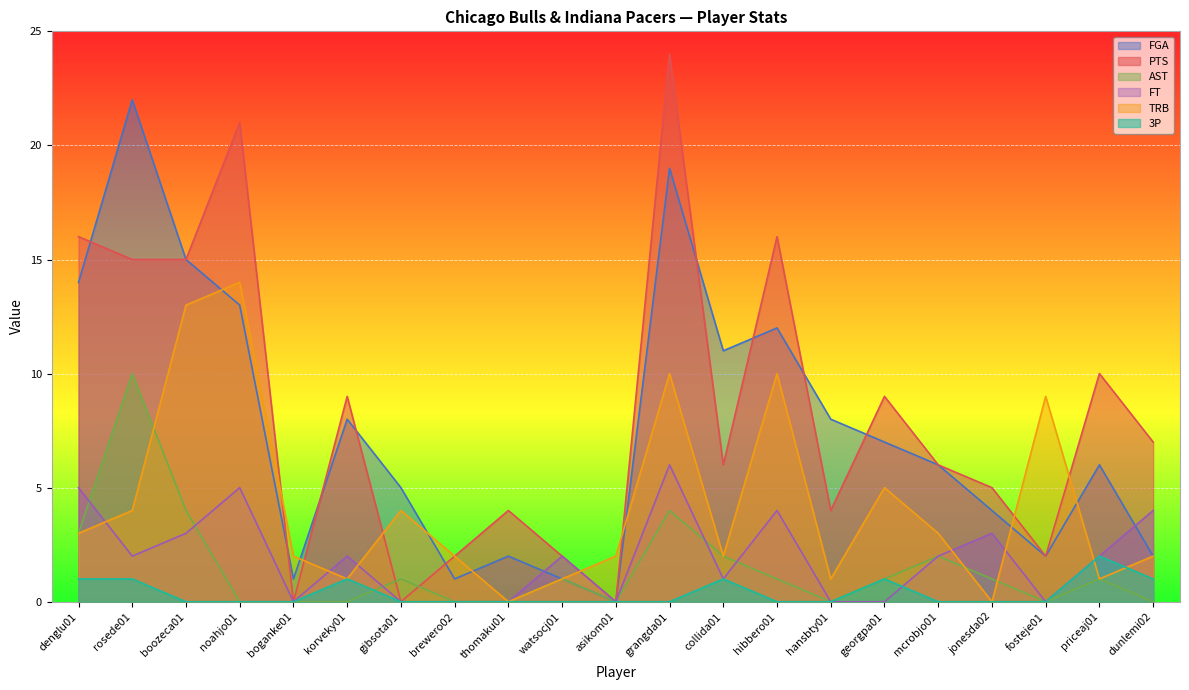

Which series has the largest total across all categories?

PTS